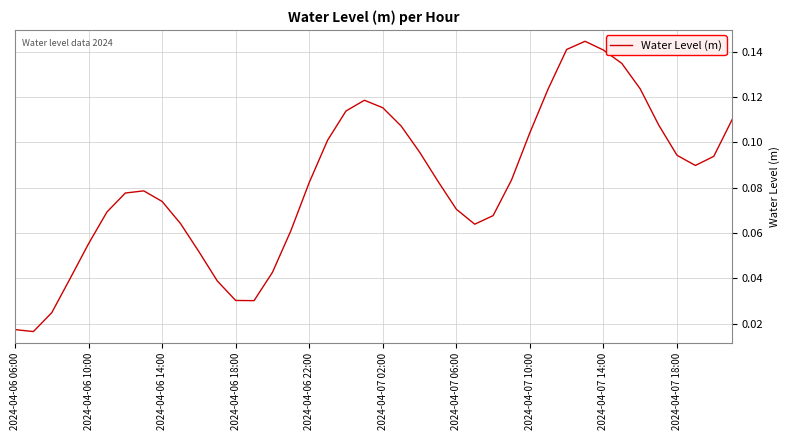

The value at 2024-04-06 22:00 is 0.0. True or false?

False